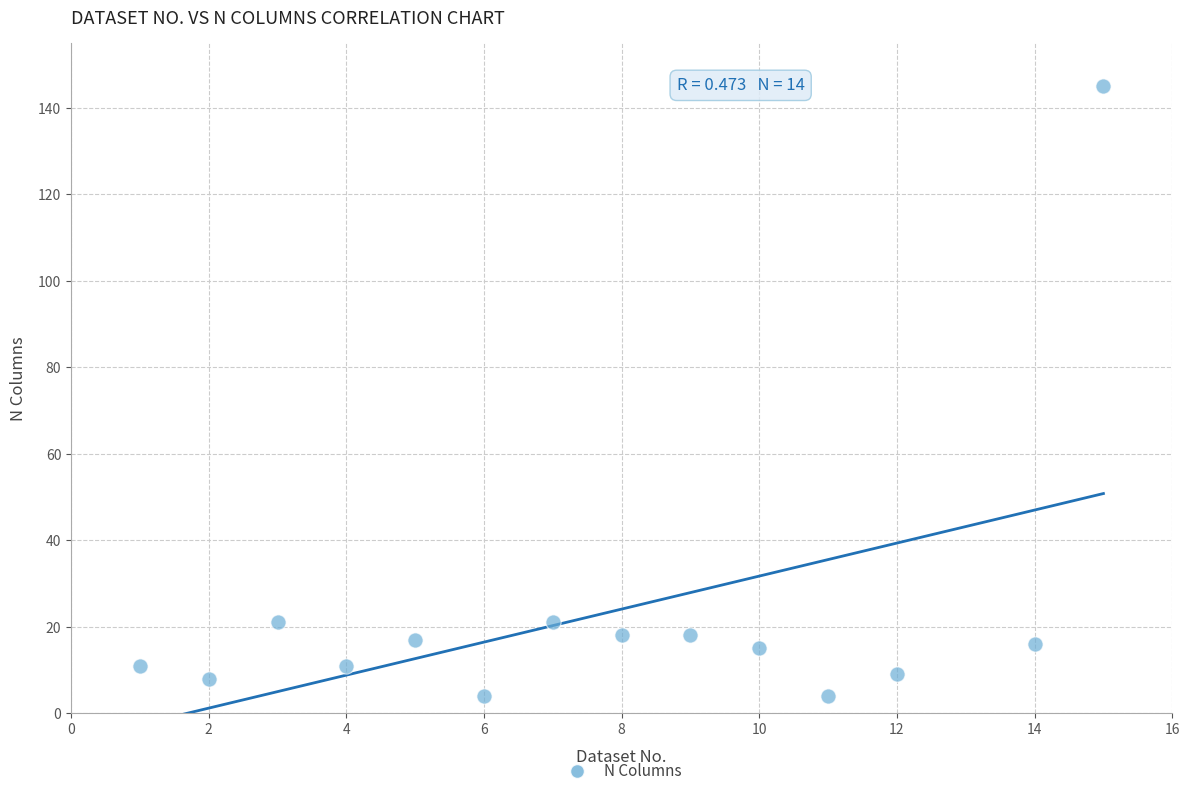

What is the range of Y values (max minus min)?

141